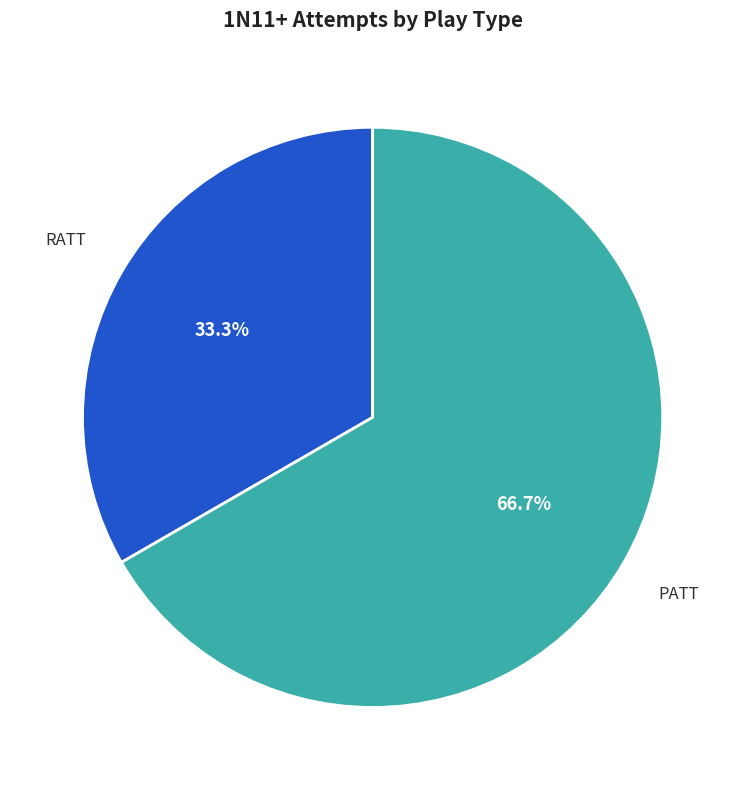

Is there a majority slice in this chart?

Yes